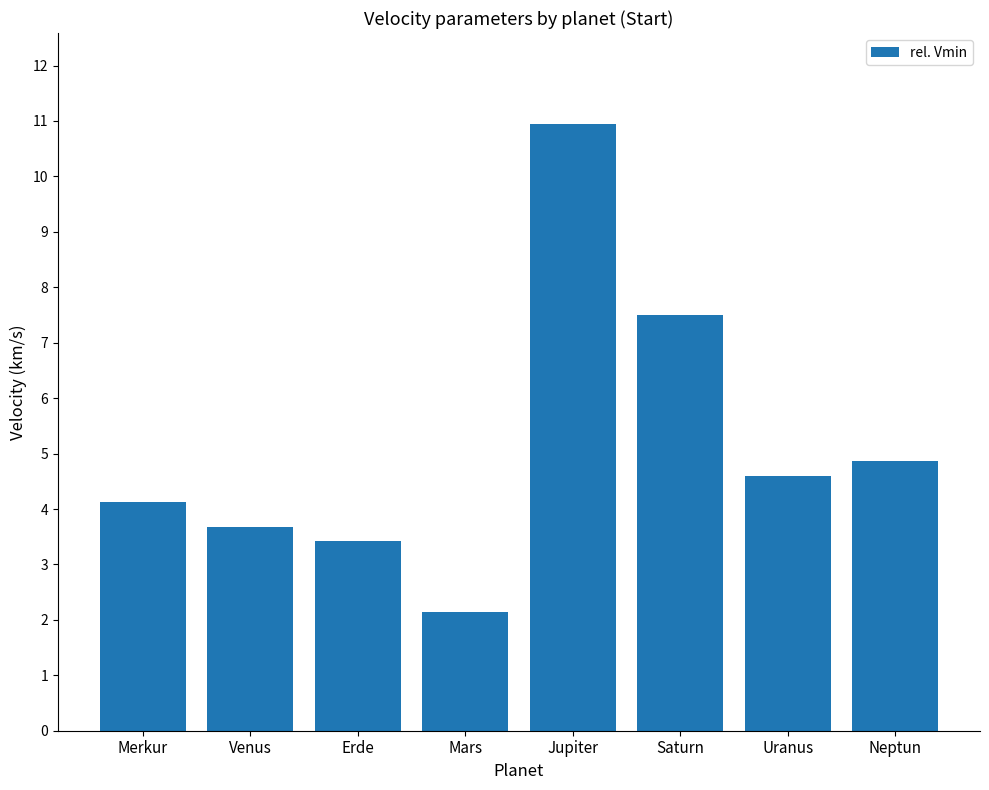

Where is the data nearest to the value 6?

Neptun